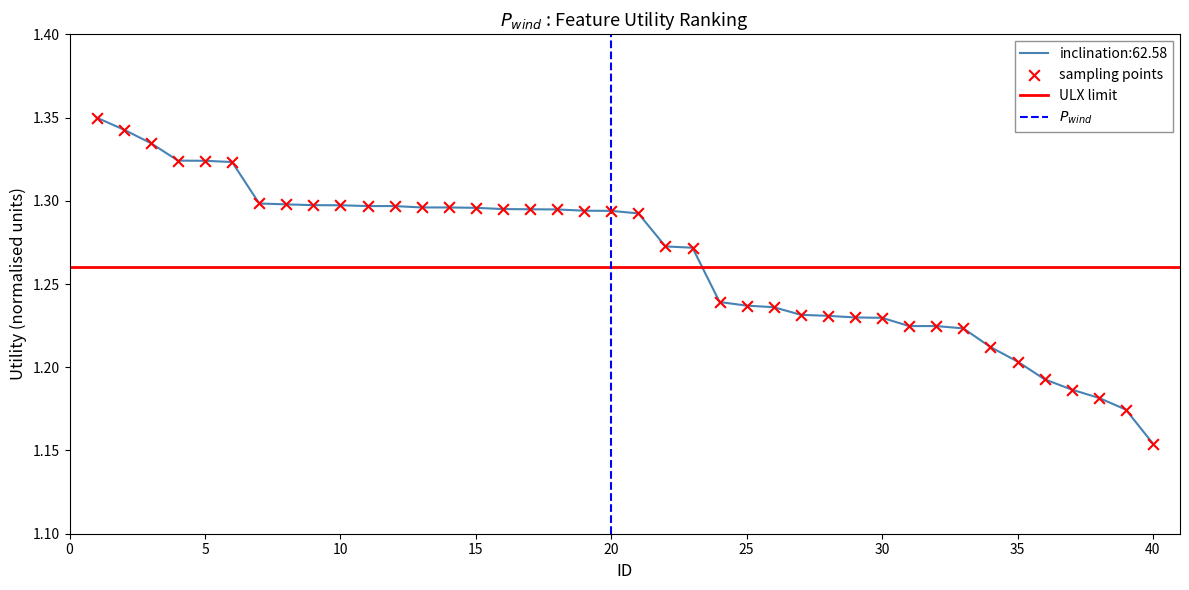

At which label is inclination:62.58 closest to 1?

40